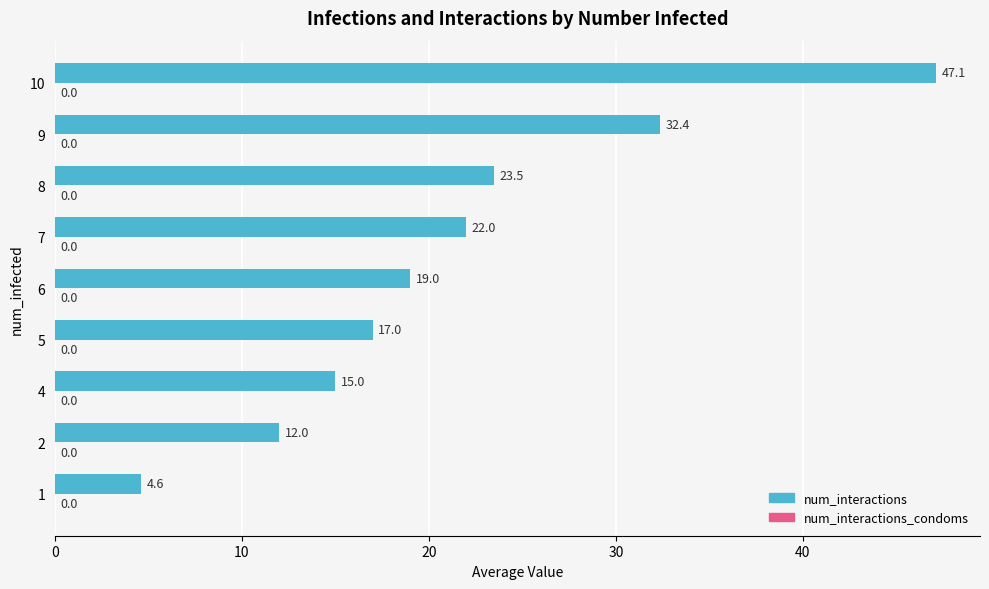

List the labels in order of value, smallest first.

1, 2, 4, 5, 6, 7, 8, 9, 10